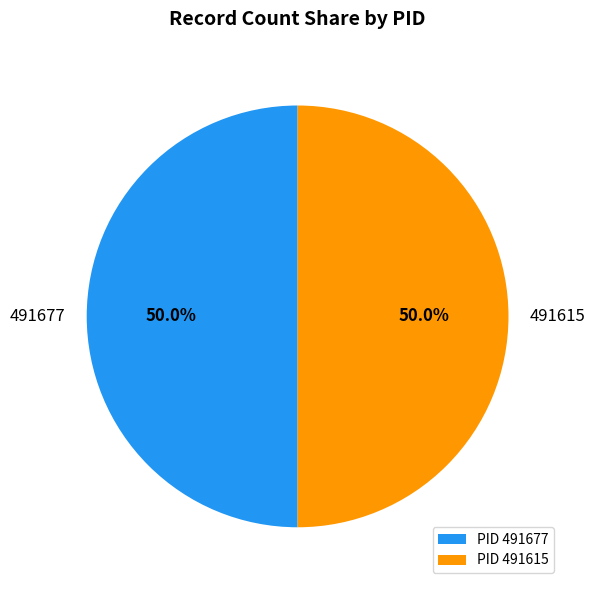

What percentage is the 491677 slice, to the nearest percent?

50%